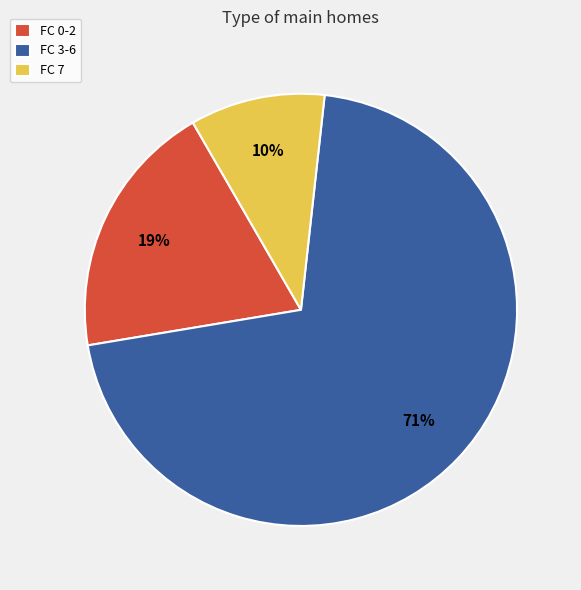

To the nearest percent, what is the difference between the largest and smallest slice percentages?

61%